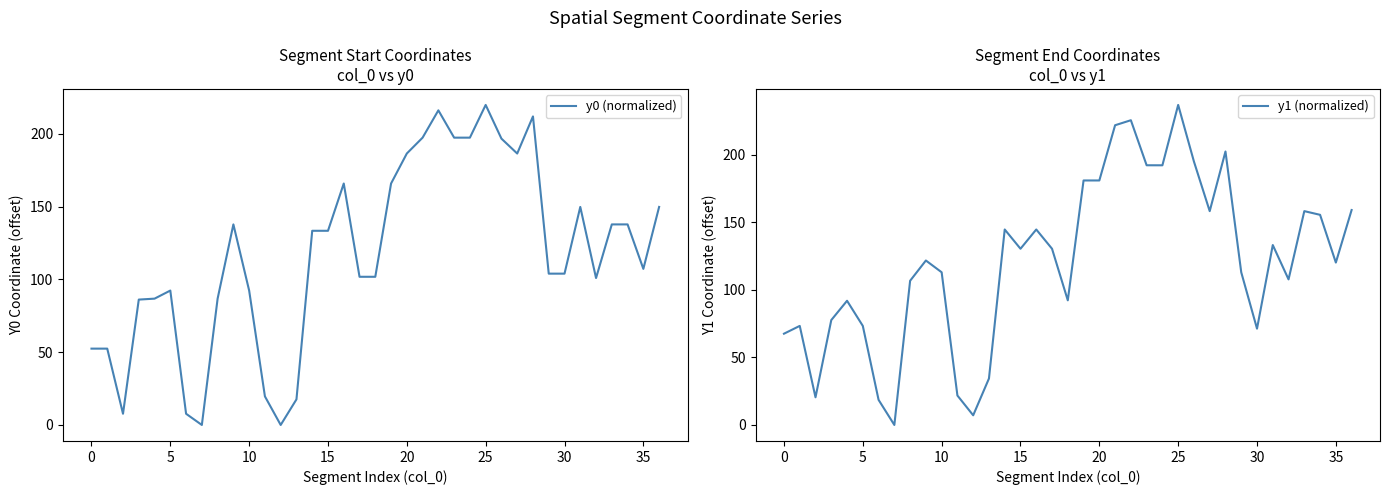

Is the value of y0 (normalized) at 40 greater than the value of y1 (normalized) at 33?

No